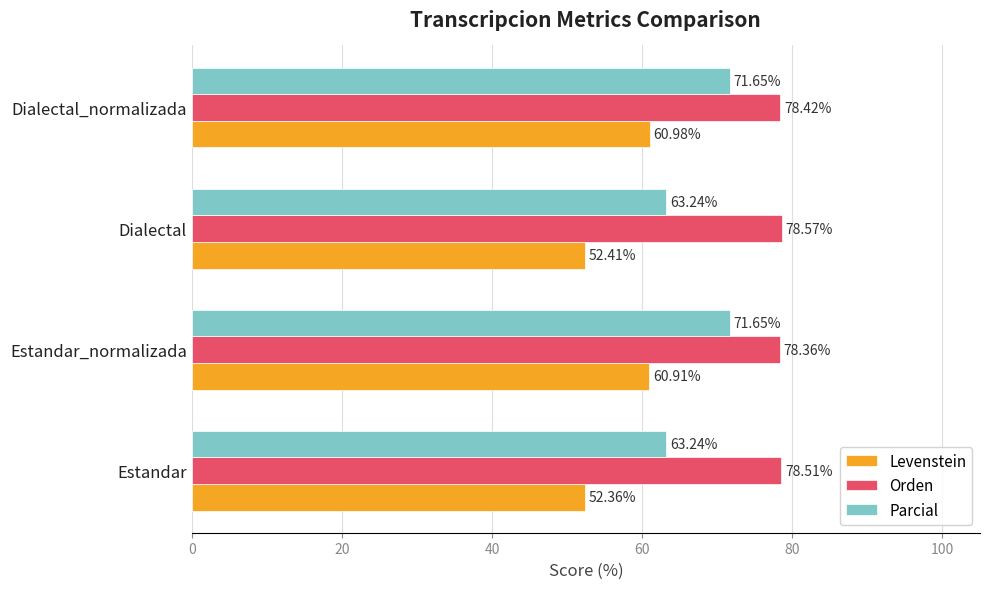

What are all the series names shown in the legend?

Levenstein, Orden, Parcial